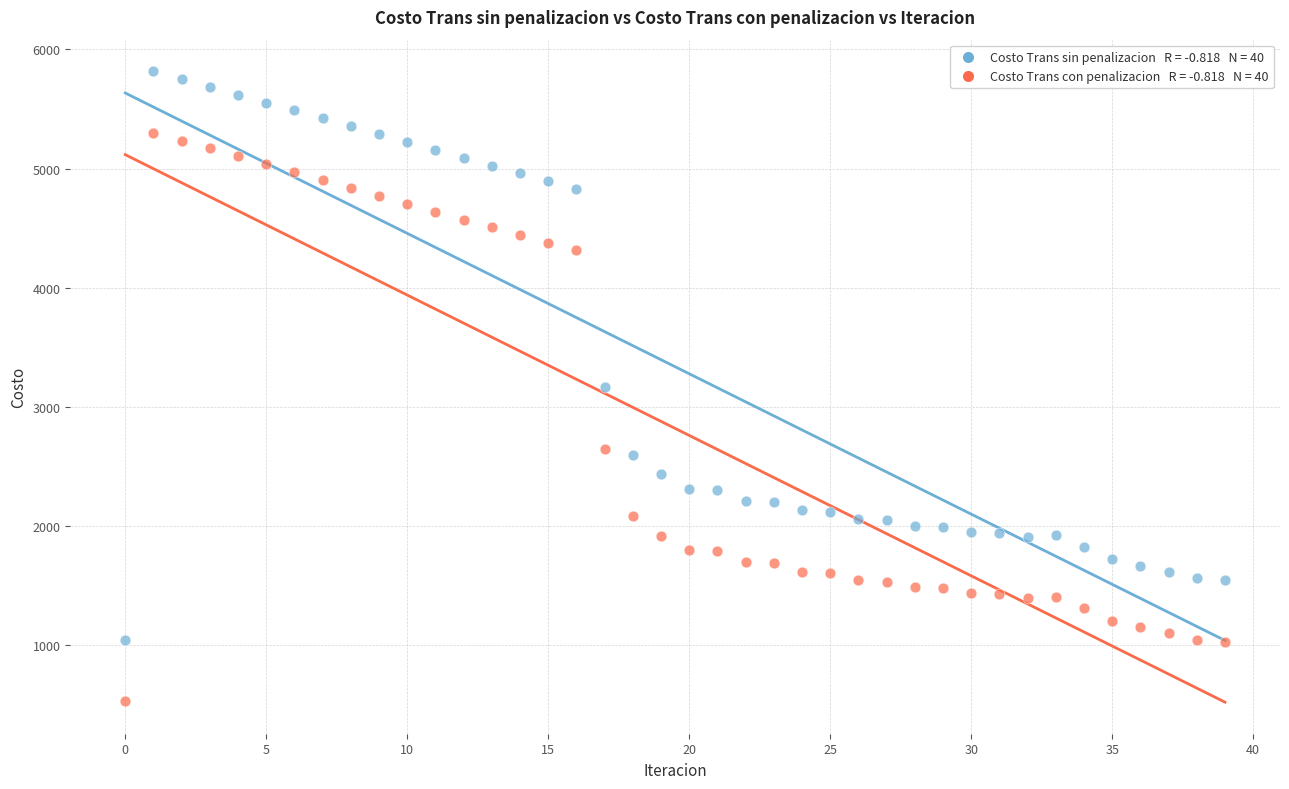

Across all data points, what is the range of Y values (max minus min)?

5287.4